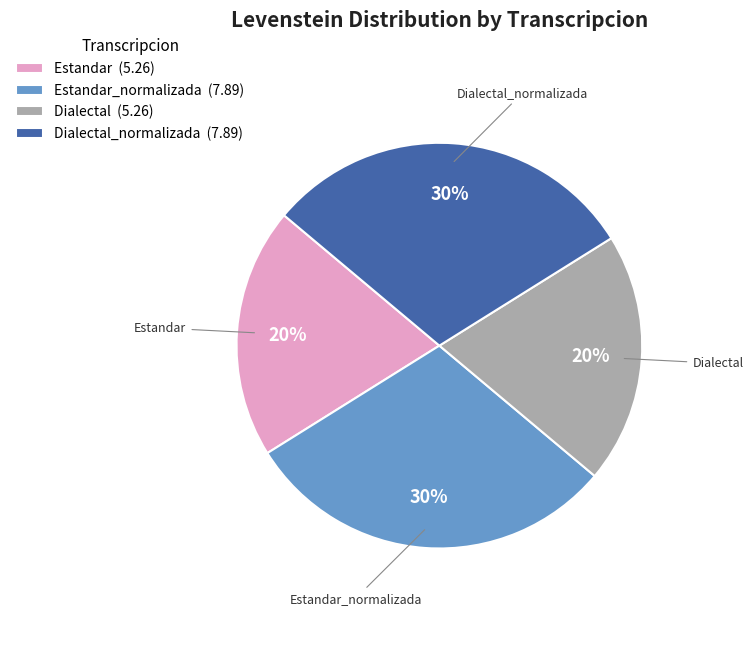

Does any single category account for the majority?

No